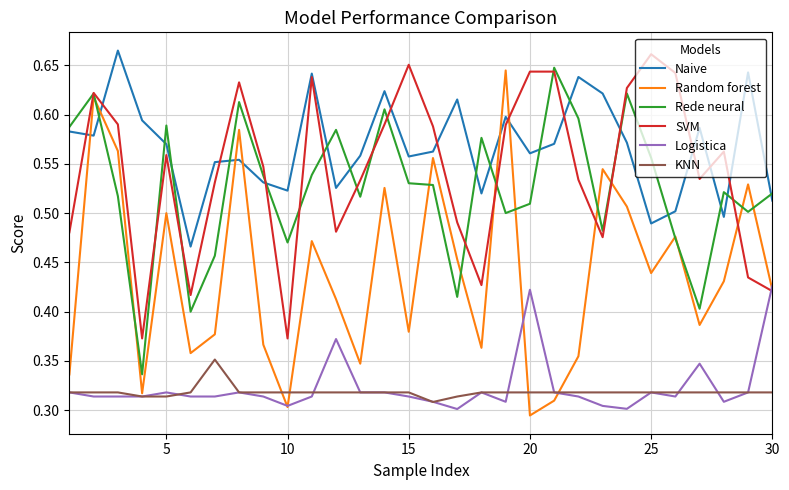

True or false: KNN and SVM intersect in this chart.

False